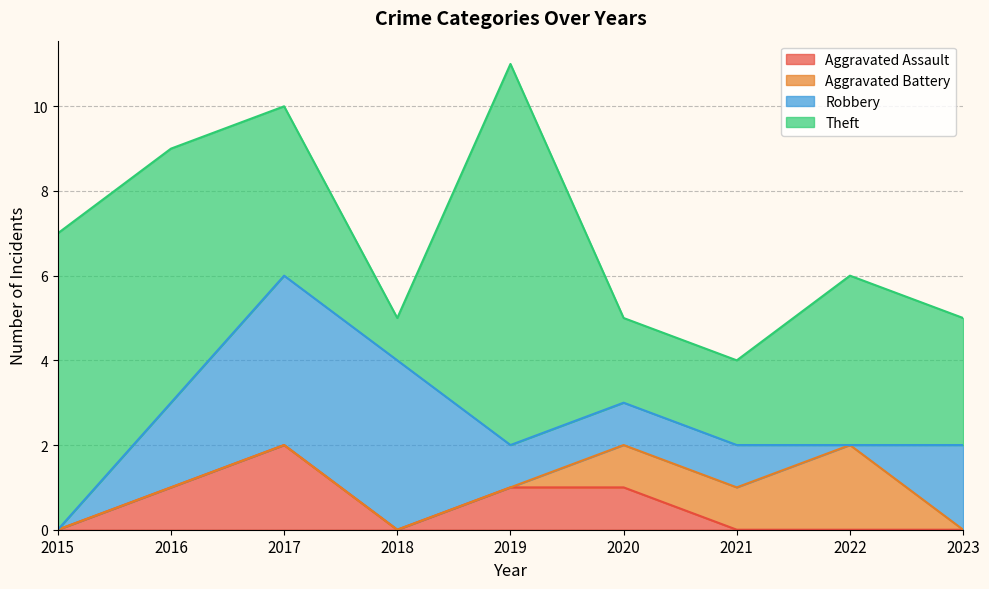

True or false: Aggravated Assault and Robbery cross at least once.

False